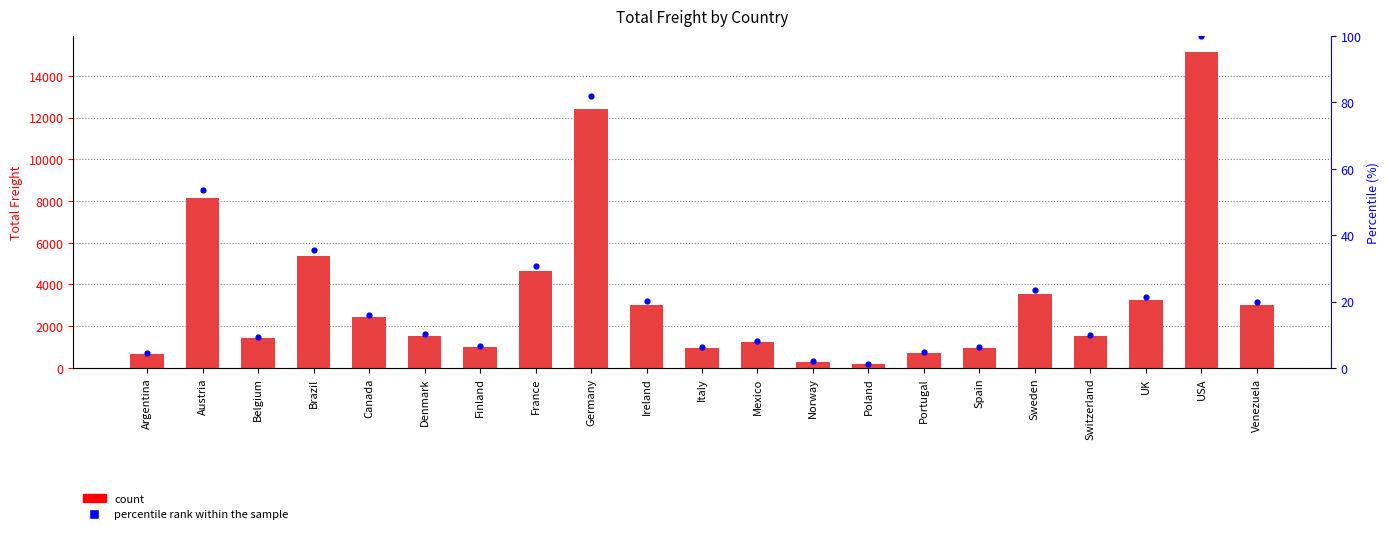

Which series reaches the minimum Y coordinate?

percentile rank within the sample